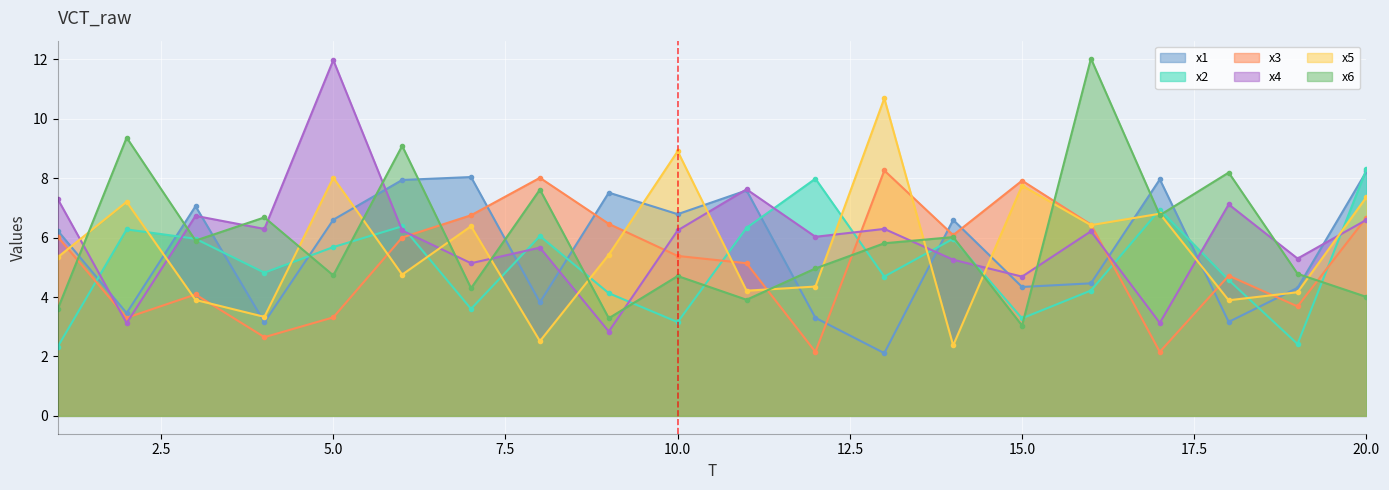

Rank the series by their maximum value, from highest to lowest.

x6, x4, x5, x2, x3, x1